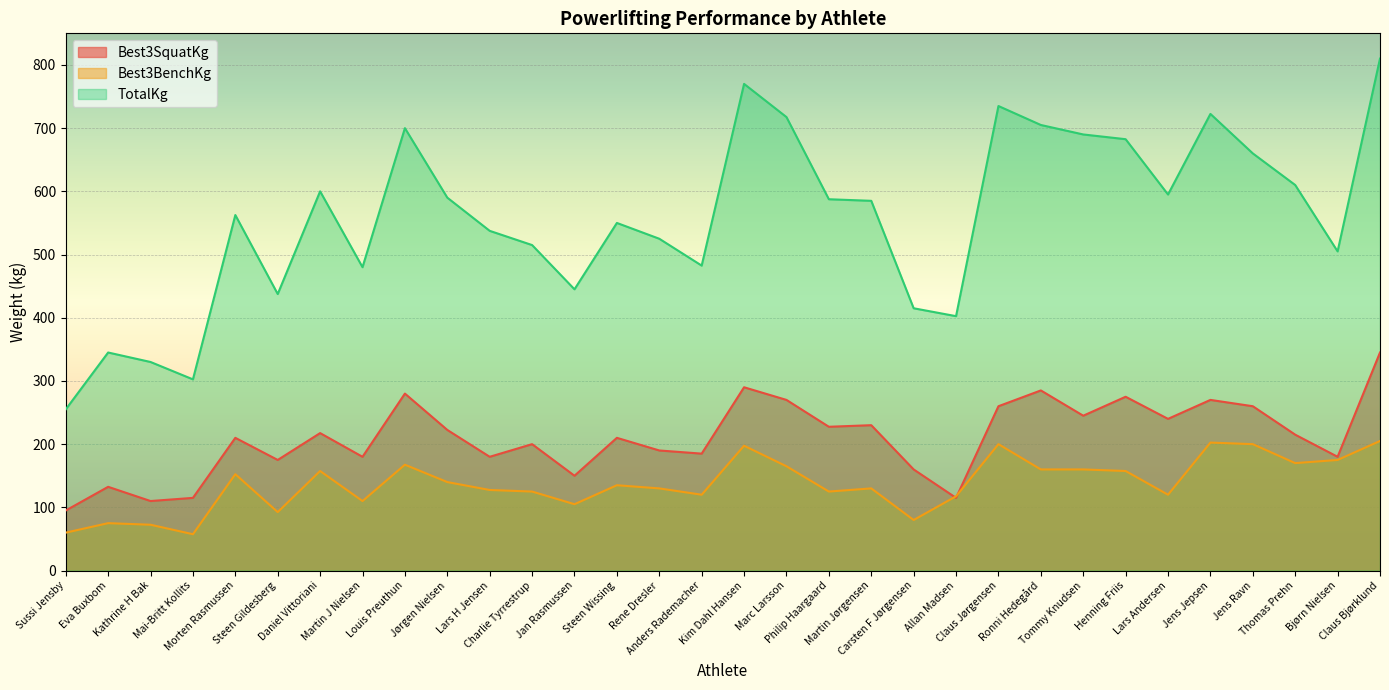

Is the value of Best3BenchKg at Martin J Nielsen greater than the value of TotalKg at Steen Wissing?

No